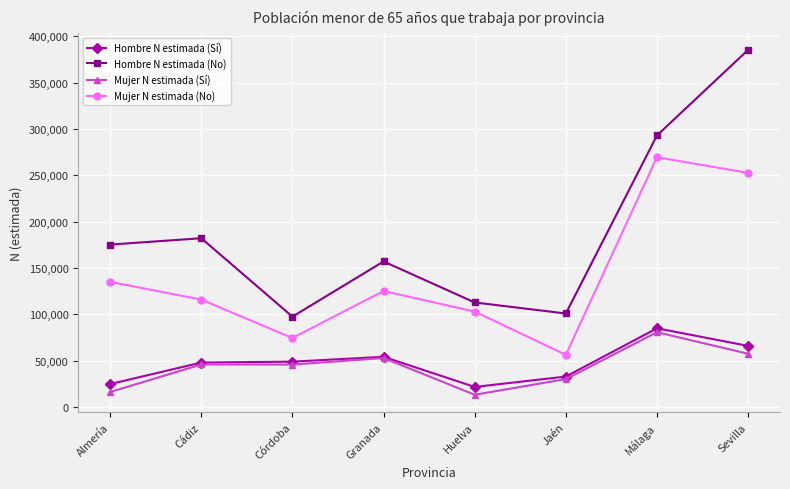

The Hombre N estimada (No) series shows 97514 at Córdoba. True or false?

True